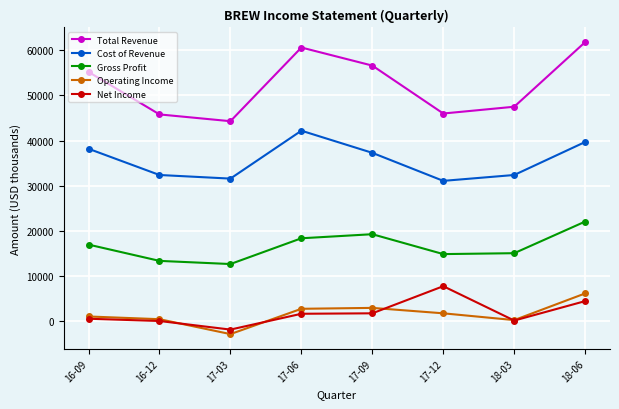

True or false: Cost of Revenue and Operating Income cross at least once.

False